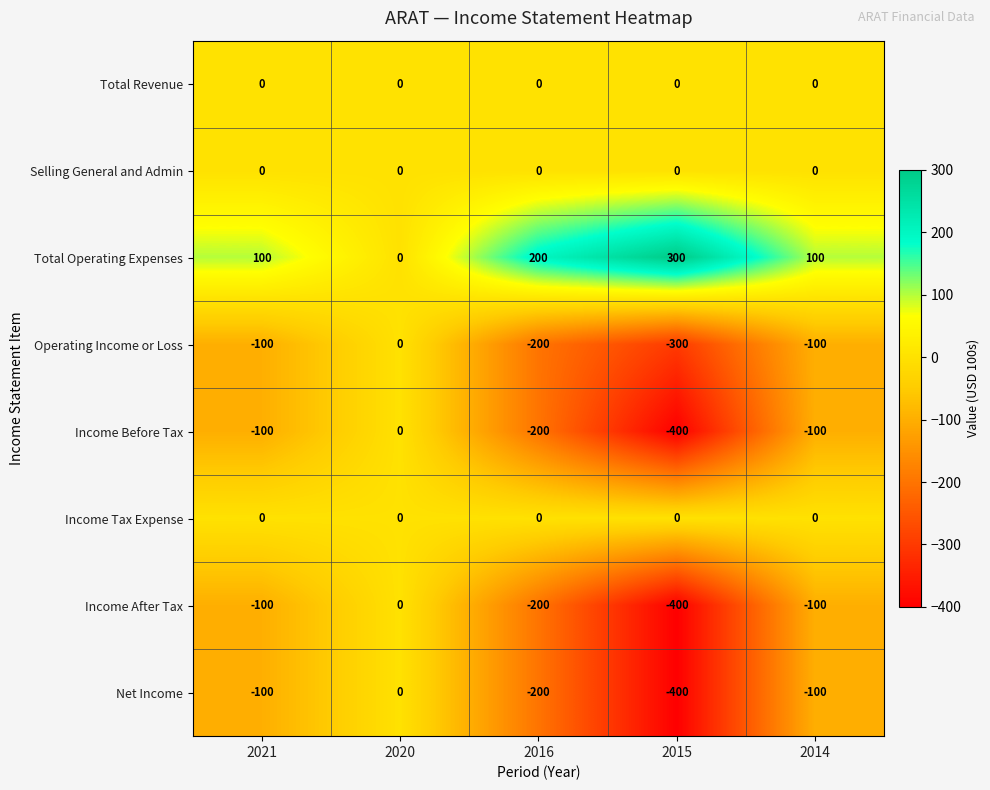

Which label corresponds to the smallest value in the chart?

2015